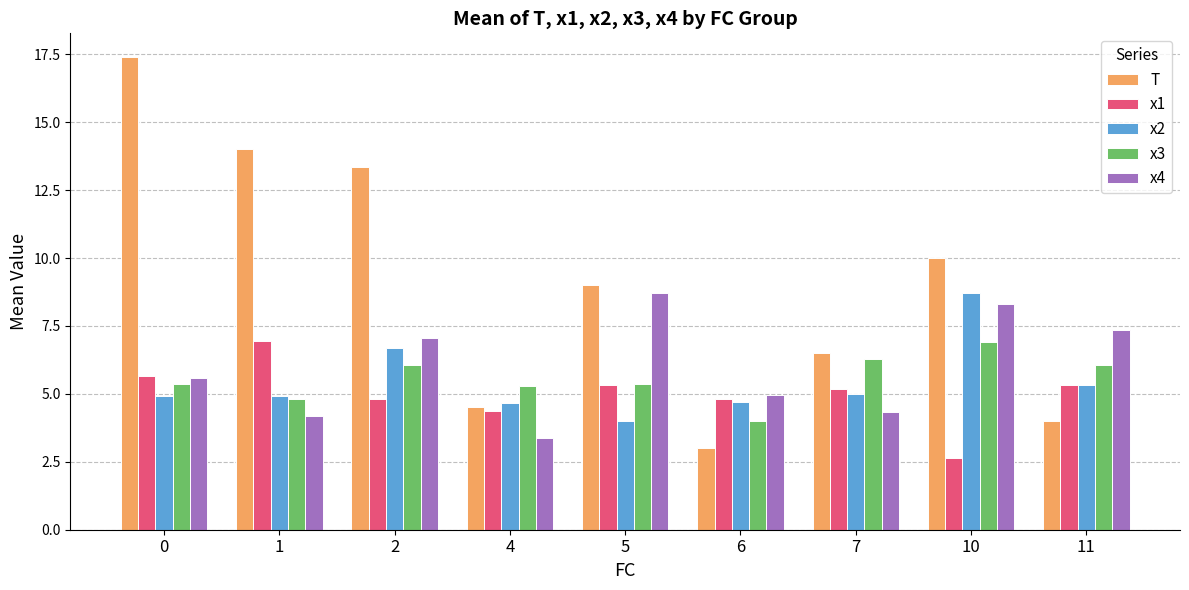

The value of x2 at 10 is 8.7. True or false?

True